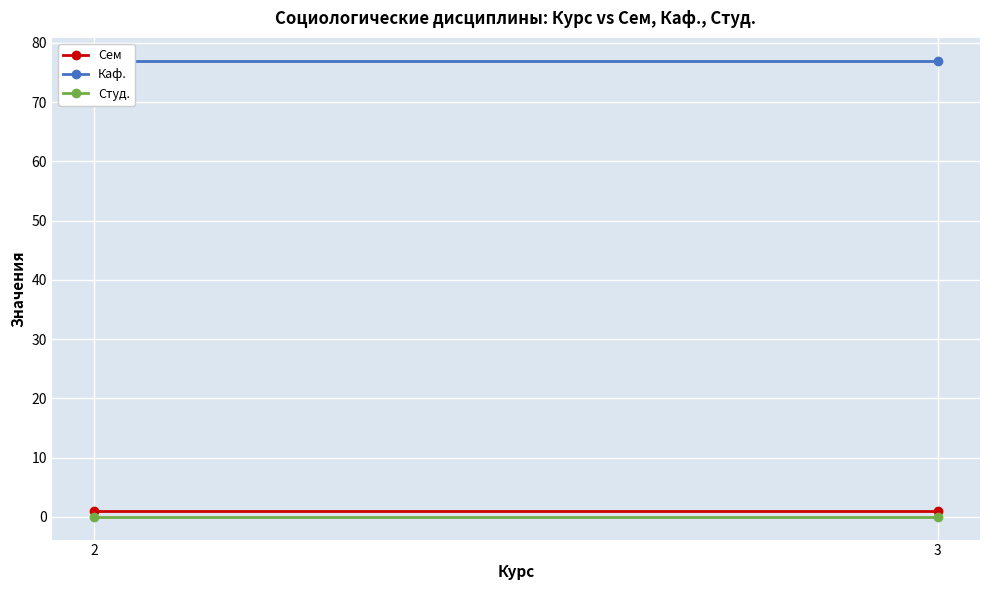

What are all the series names shown in the legend?

Сем, Каф., Студ.